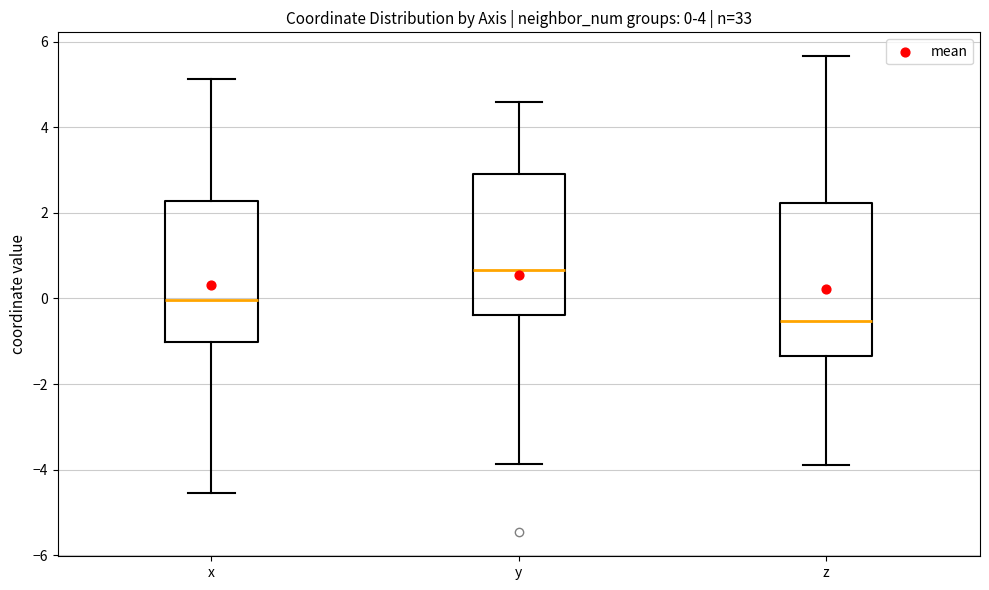

Which box has the highest median line?

y